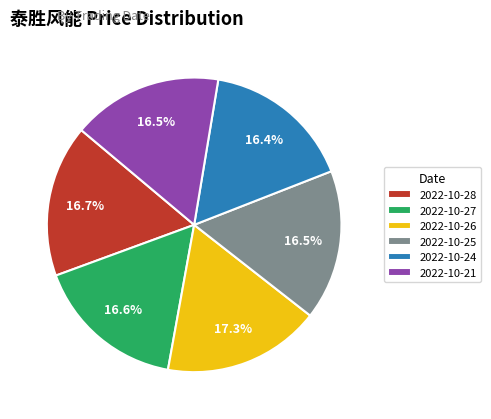

Which slice is the largest?

2022-10-26